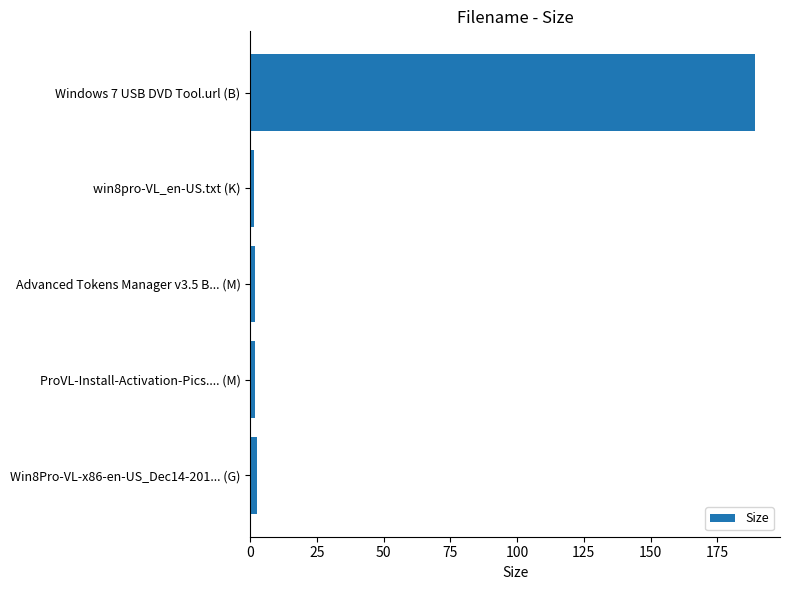

What is the greatest value displayed?

189.0